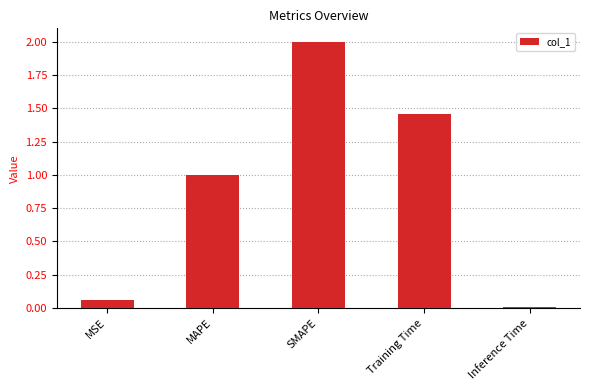

The value at SMAPE is 2.6. True or false?

False